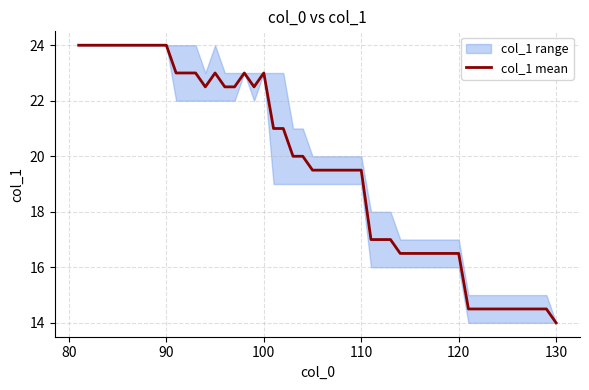

The col_1_max series shows 11 at 93. True or false?

False